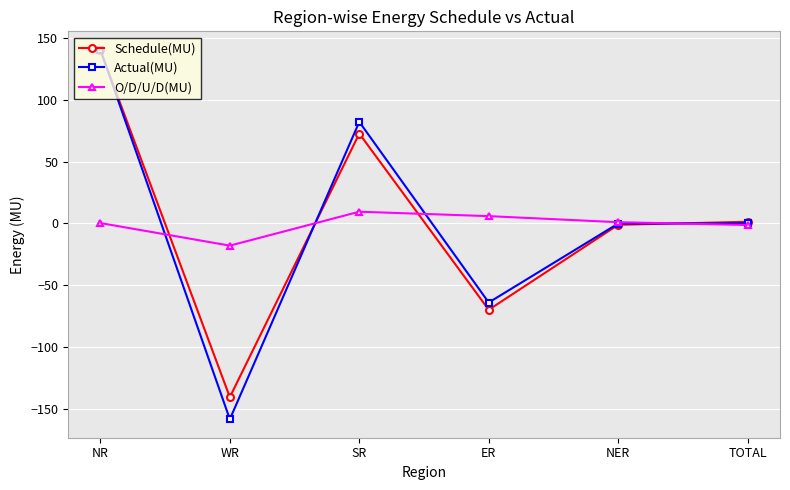

What is the difference between the second highest and minimum values in the Actual(MU) series?

241.0